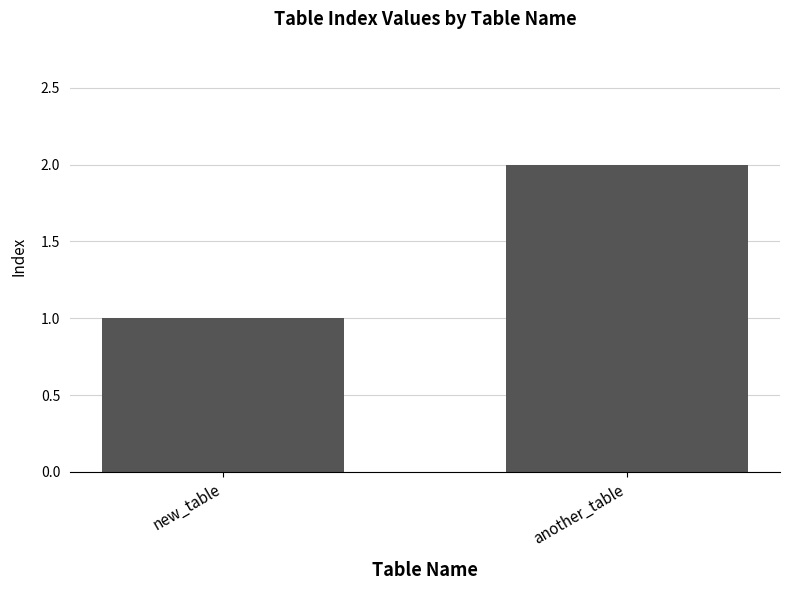

How many series are shown in this chart?

1